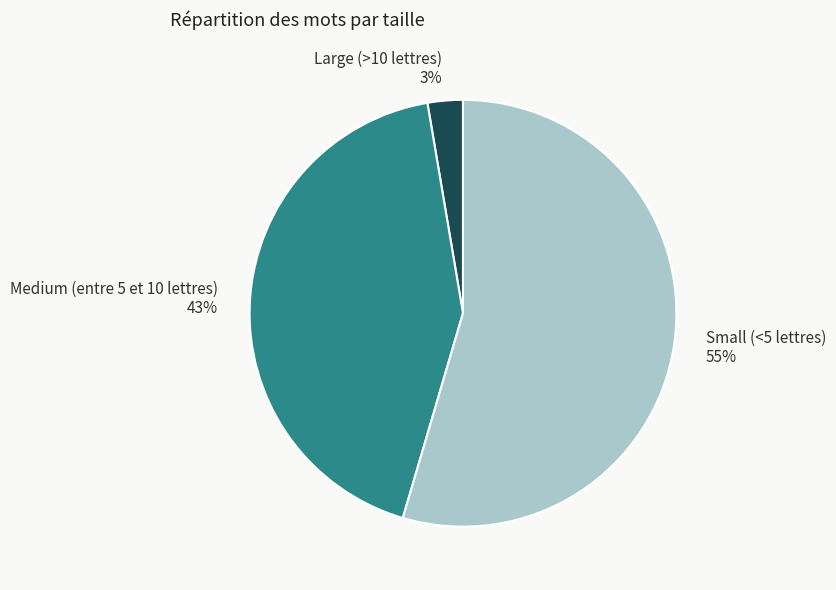

Combined, do Small (<5 lettres) and Medium (entre 5 et 10 lettres) account for over 50%?

Yes